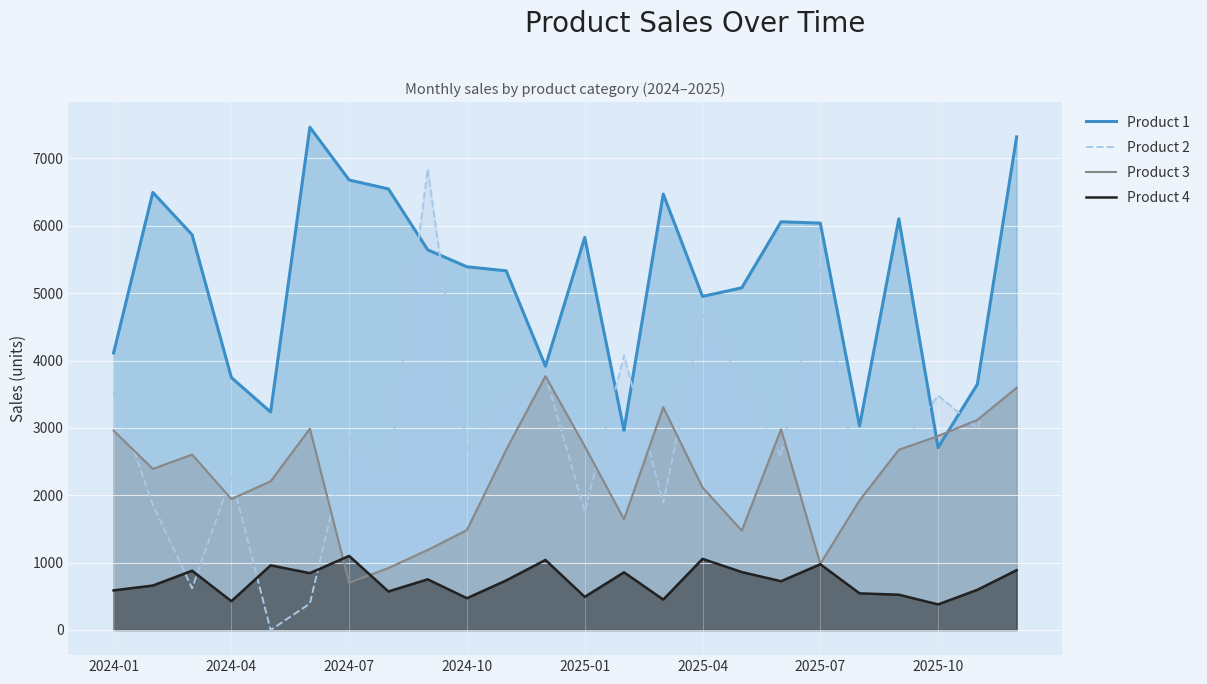

Which series has the largest total across all categories?

Product 1